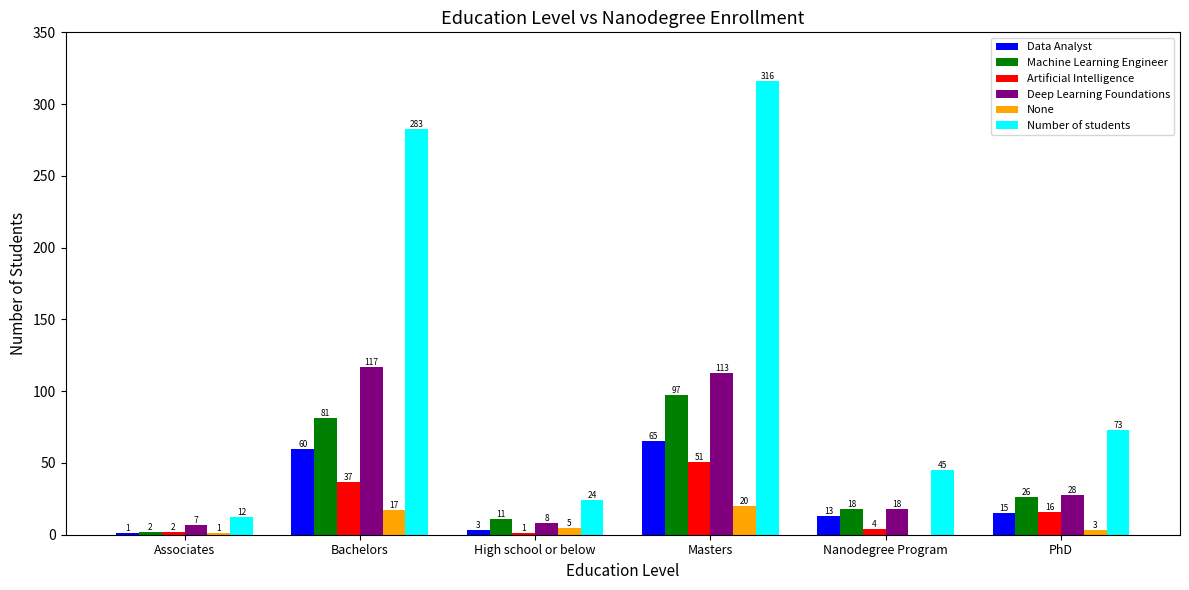

What are all the series names shown in the legend?

Data Analyst, Machine Learning Engineer, Artificial Intelligence, Deep Learning Foundations, None, Number of students